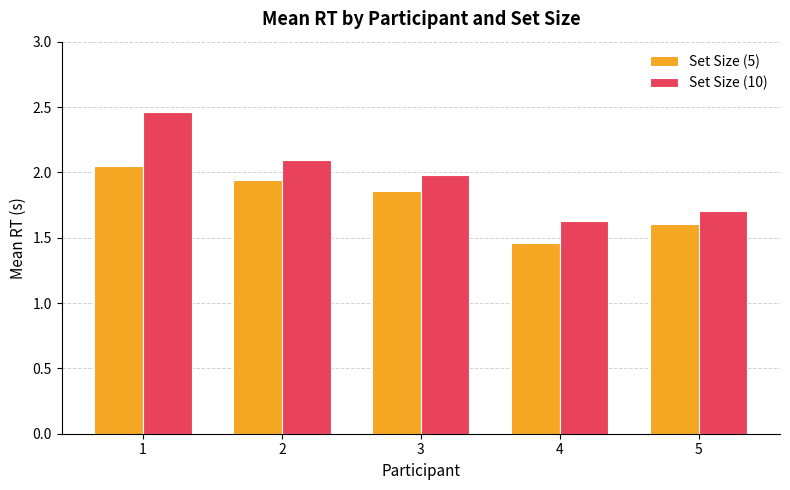

What is the total value across all series at 5?

3.3